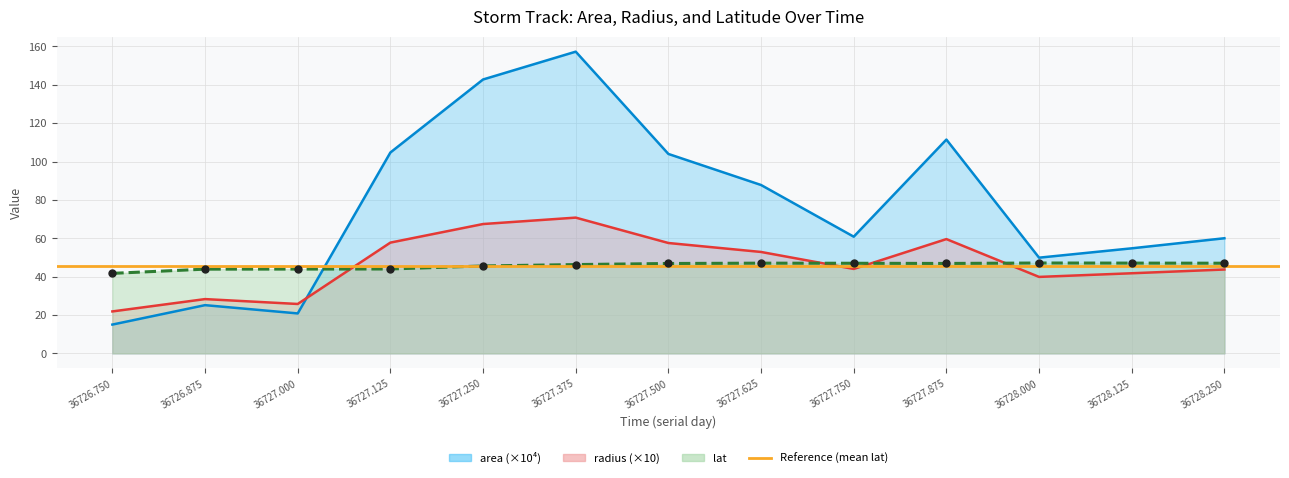

Where is the first local minimum for radius?

36727.0